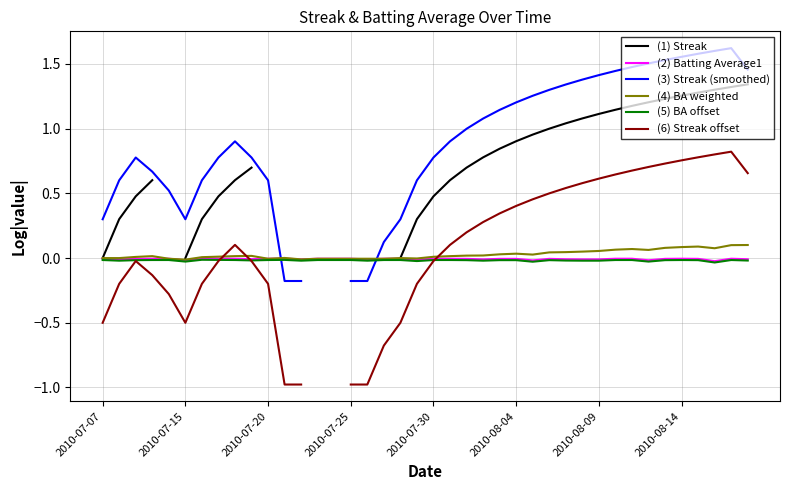

At which category does the chart reach its minimum across all series?

11